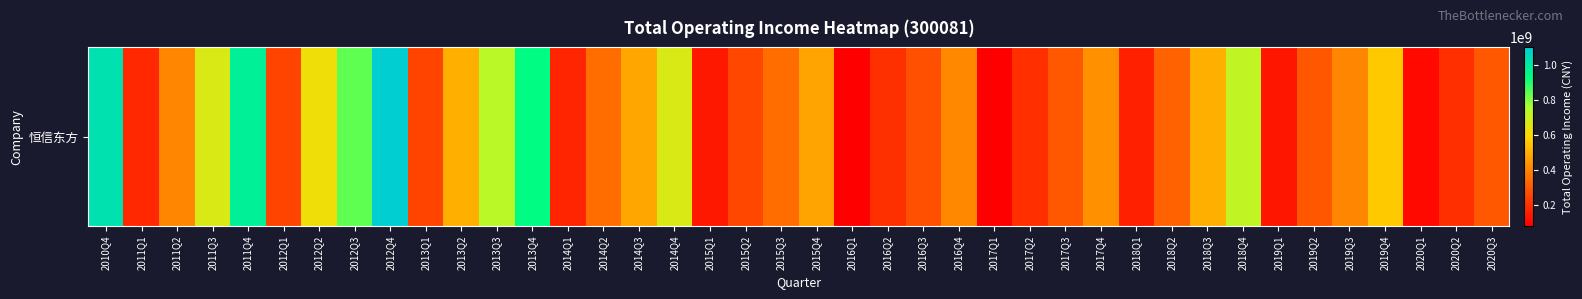

Which label corresponds to the largest value in the chart?

2012Q4